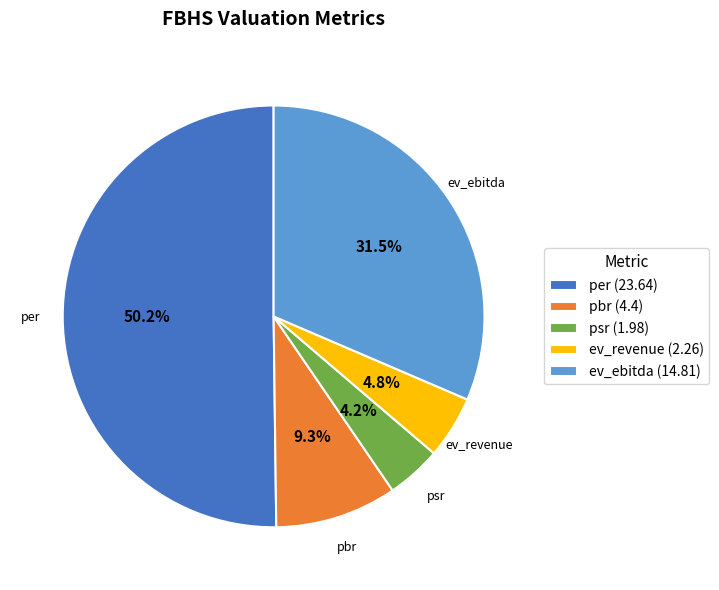

Which slice is the largest?

per